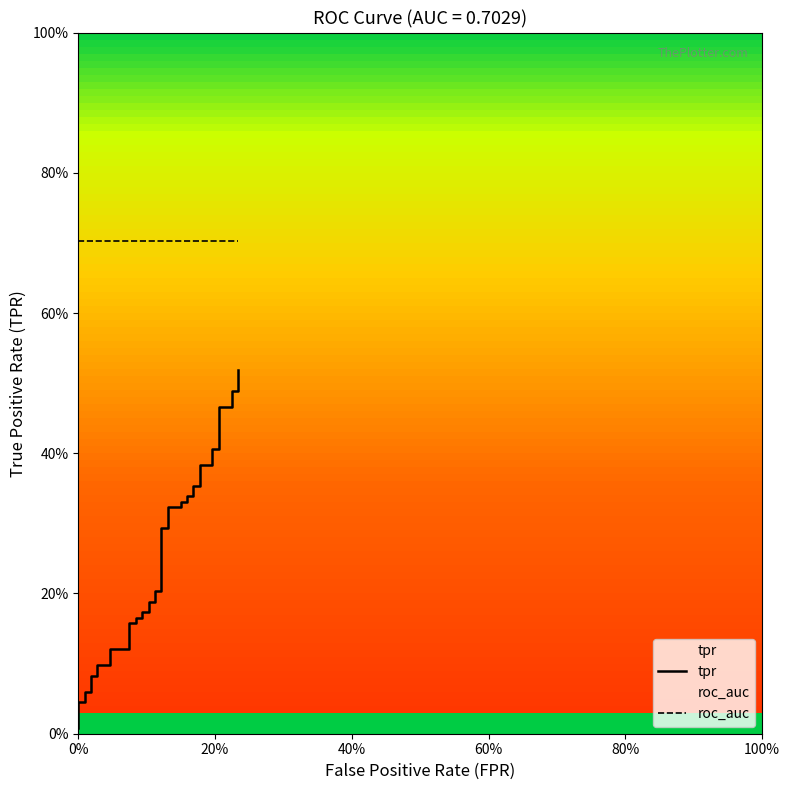

The tpr series shows 0.1 at 20. True or false?

False